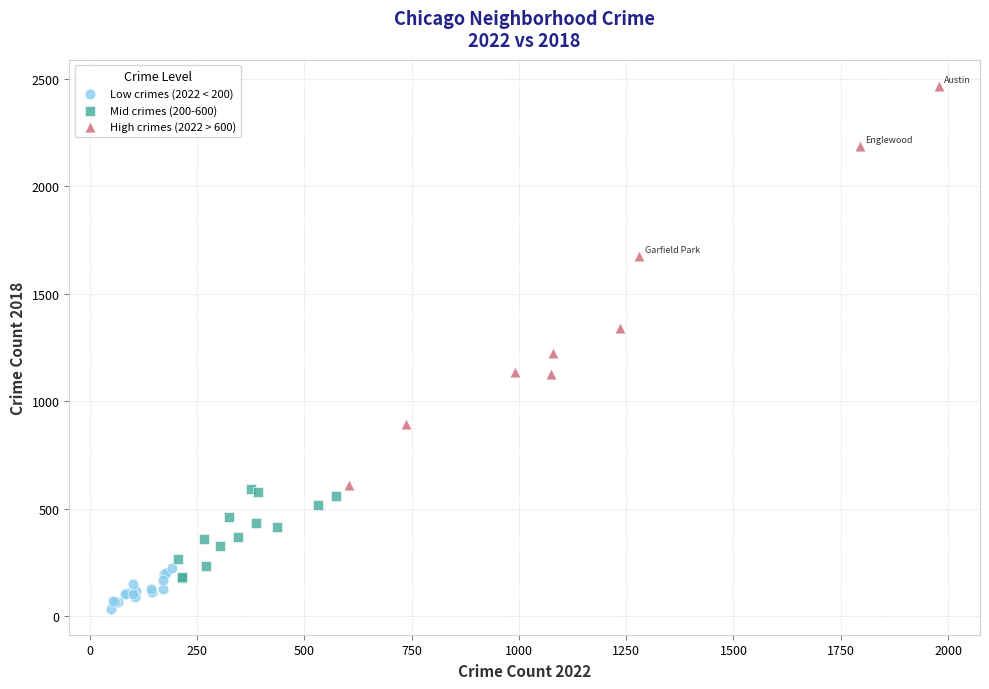

Which series contains the lowest Y value?

Low crimes (2022 < 200)